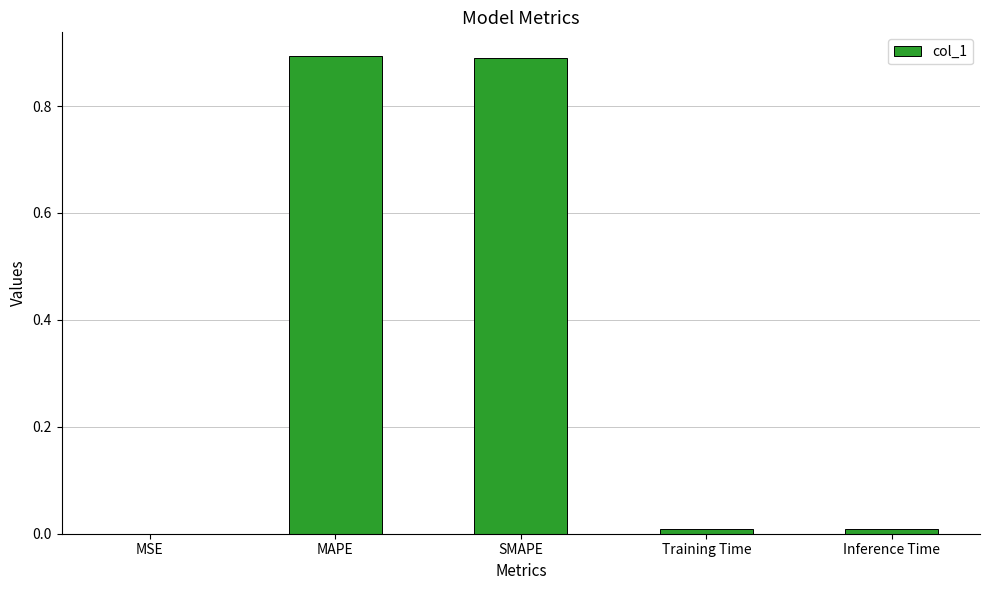

What is the sum of all values?

1.8